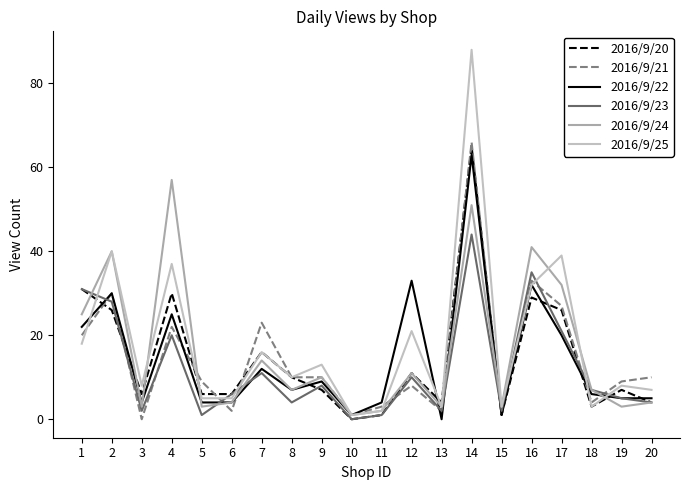

Count the number of categories in the chart.

20